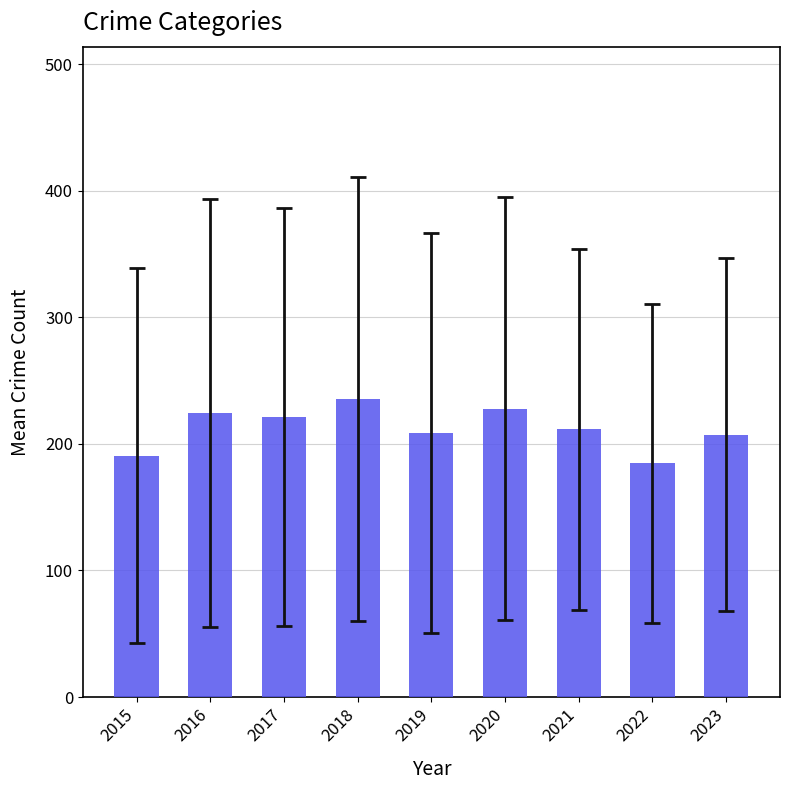

What value does the data have at 2023?

207.2